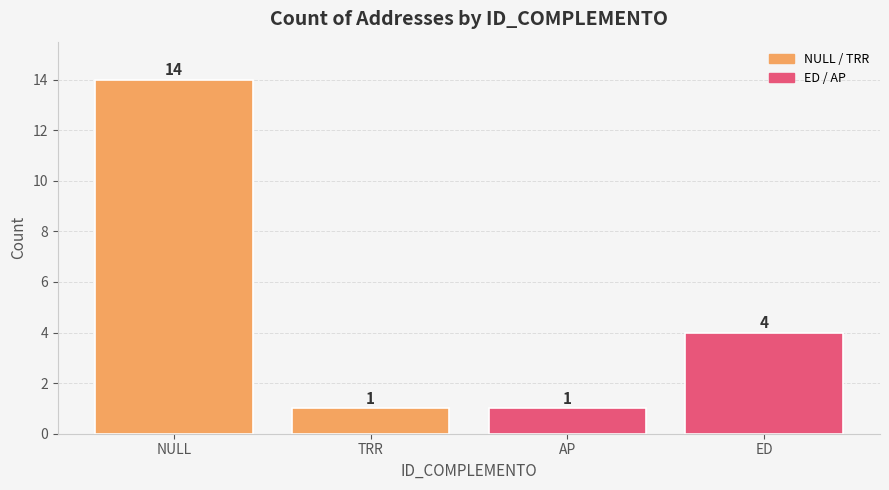

What is the label of the 3rd bar from the left?

AP